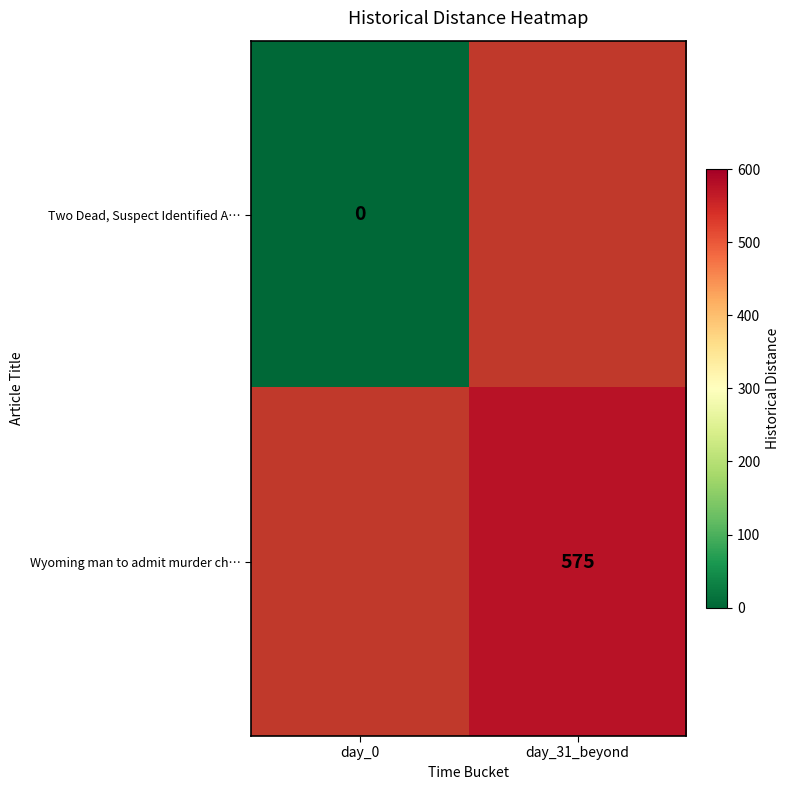

Is it true that Wyoming man to admit murder ch… equals 132 at day_31_beyond?

False